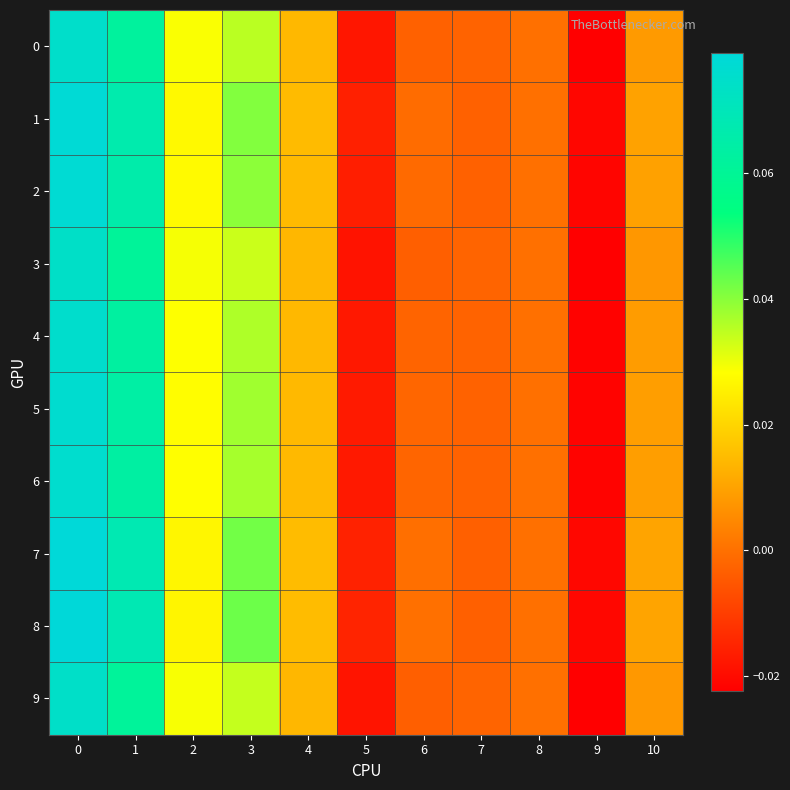

Reading left to right, transcribe all the data shown in this chart.

0: 0=0.1	1=0.1	2=0.0	3=0.0	4=0.0	5=-0.0	6=-0.0	7=-0.0	8=0.0	9=-0.0	10=0.0
1: 0=0.1	1=0.1	2=0.0	3=0.0	4=0.0	5=-0.0	6=-0.0	7=-0.0	8=0.0	9=-0.0	10=0.0
2: 0=0.1	1=0.1	2=0.0	3=0.0	4=0.0	5=-0.0	6=-0.0	7=-0.0	8=0.0	9=-0.0	10=0.0
3: 0=0.1	1=0.1	2=0.0	3=0.0	4=0.0	5=-0.0	6=-0.0	7=-0.0	8=0.0	9=-0.0	10=0.0
4: 0=0.1	1=0.1	2=0.0	3=0.0	4=0.0	5=-0.0	6=-0.0	7=-0.0	8=0.0	9=-0.0	10=0.0
5: 0=0.1	1=0.1	2=0.0	3=0.0	4=0.0	5=-0.0	6=-0.0	7=-0.0	8=0.0	9=-0.0	10=0.0
6: 0=0.1	1=0.1	2=0.0	3=0.0	4=0.0	5=-0.0	6=-0.0	7=-0.0	8=0.0	9=-0.0	10=0.0
7: 0=0.1	1=0.1	2=0.0	3=0.0	4=0.0	5=-0.0	6=-0.0	7=-0.0	8=0.0	9=-0.0	10=0.0
8: 0=0.1	1=0.1	2=0.0	3=0.0	4=0.0	5=-0.0	6=0.0	7=-0.0	8=0.0	9=-0.0	10=0.0
9: 0=0.1	1=0.1	2=0.0	3=0.0	4=0.0	5=-0.0	6=-0.0	7=-0.0	8=0.0	9=-0.0	10=0.0